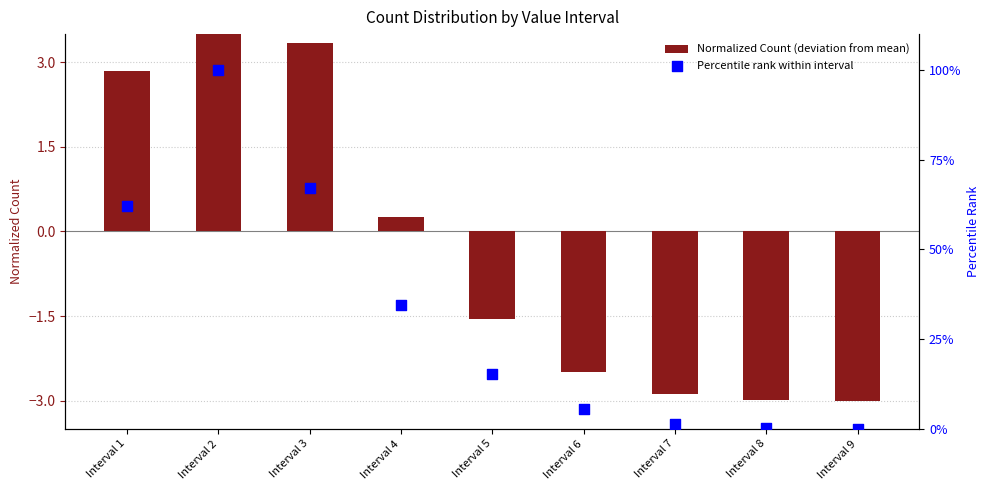

Which series reaches the maximum Y coordinate?

Percentile rank within interval